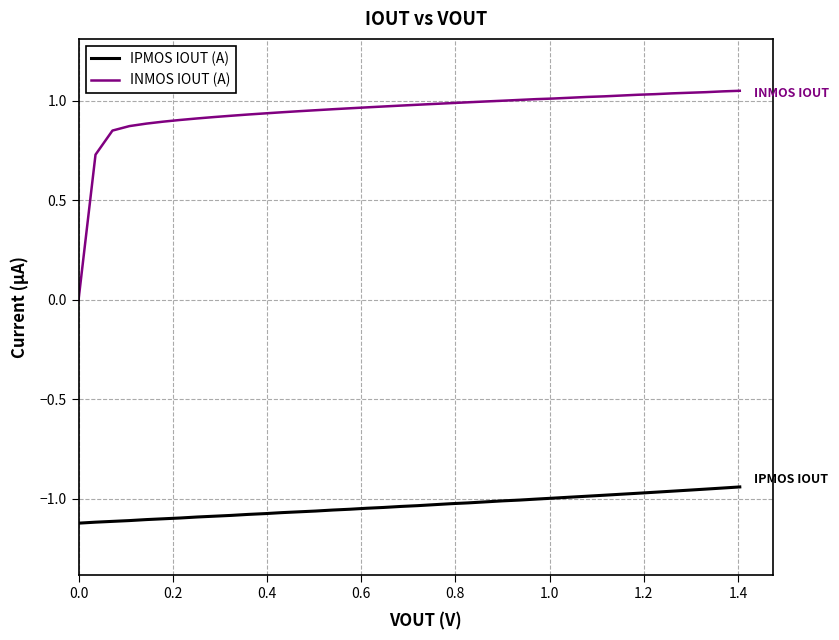

Which series has the widest spread of values?

INMOS IOUT (A)